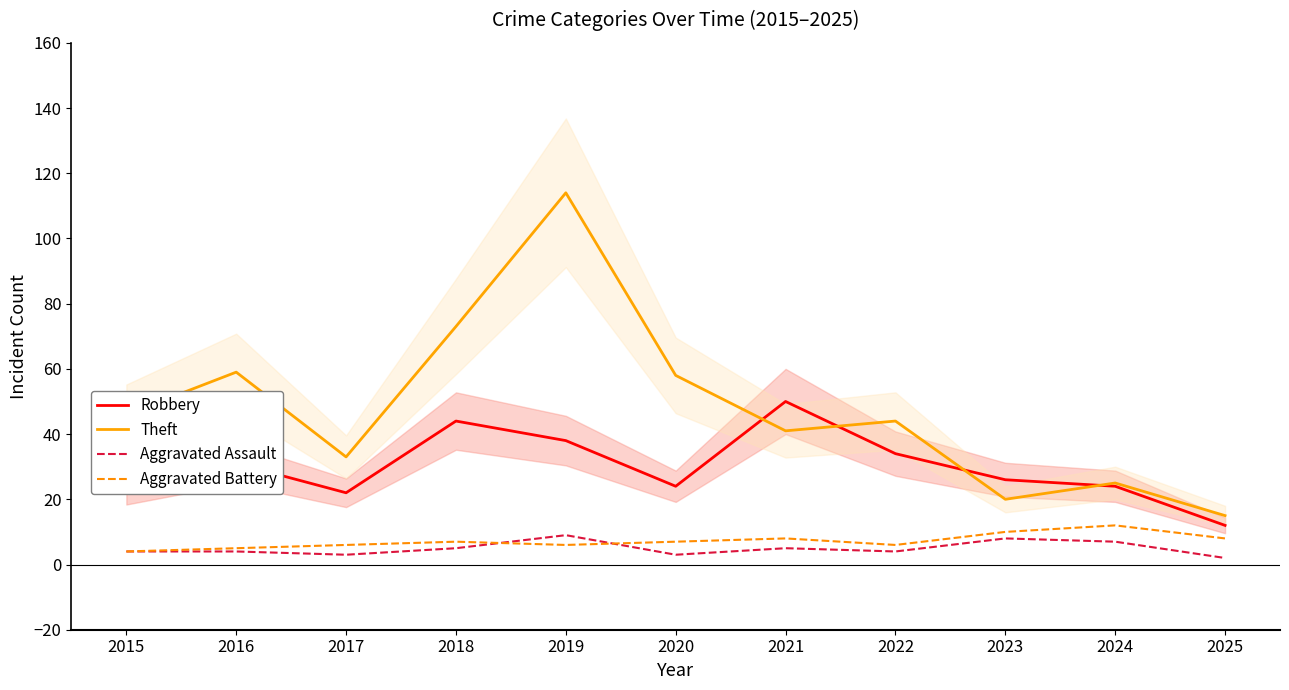

At which category does Theft reach its first local valley?

2017